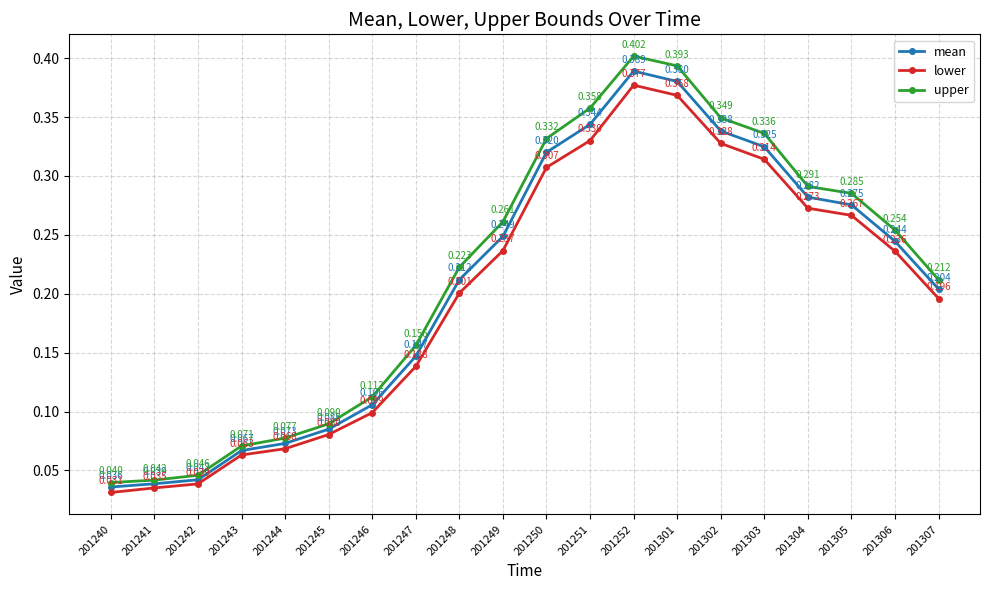

At 201302, list the series in order from largest to smallest.

upper, mean, lower